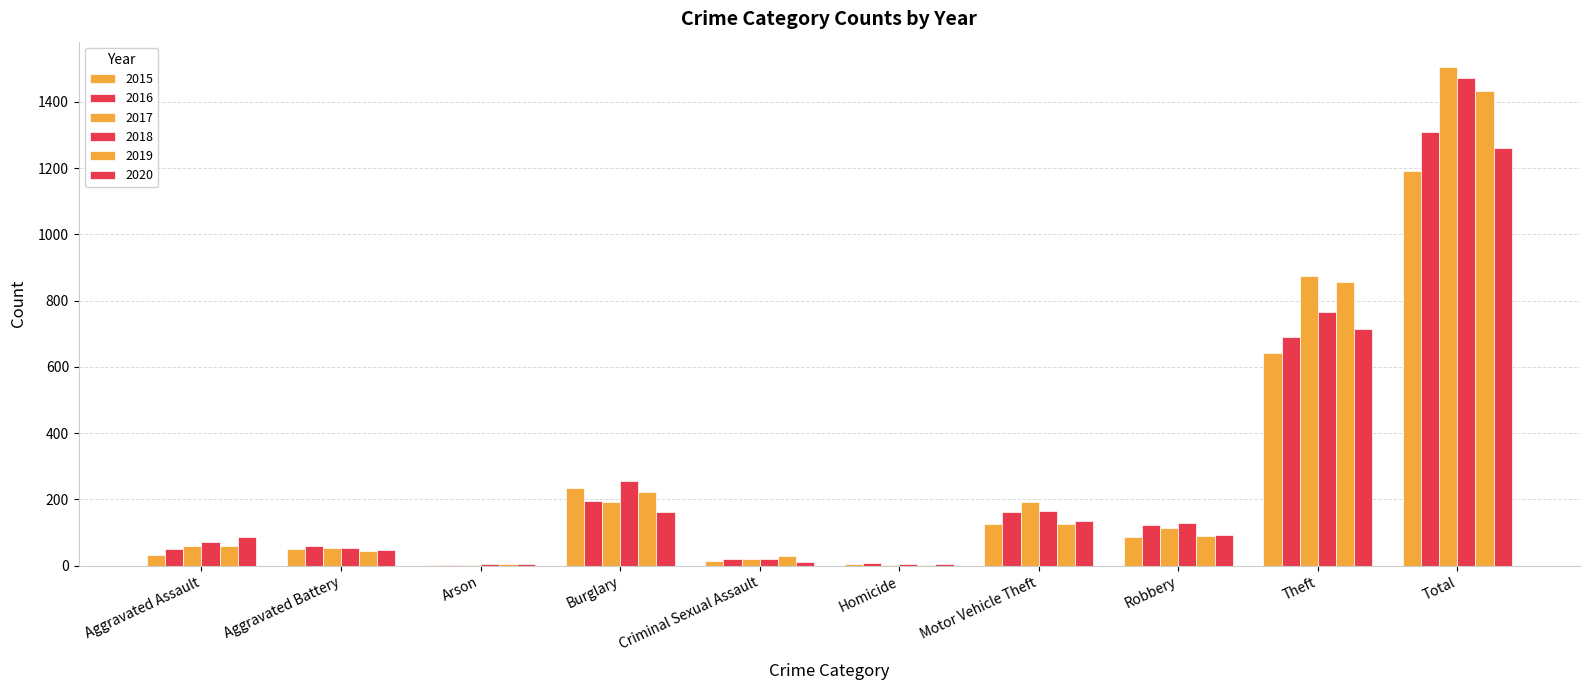

Which has a higher value, Theft or Total?

Total